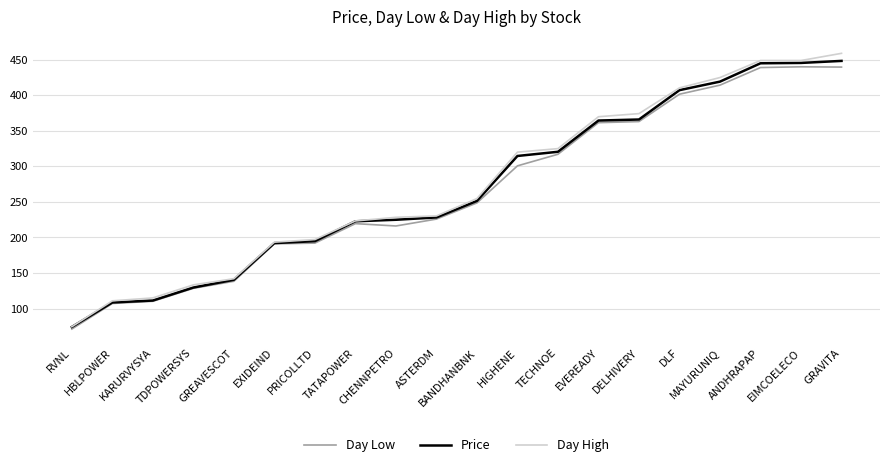

What is the maximum value shown in the chart?

459.0